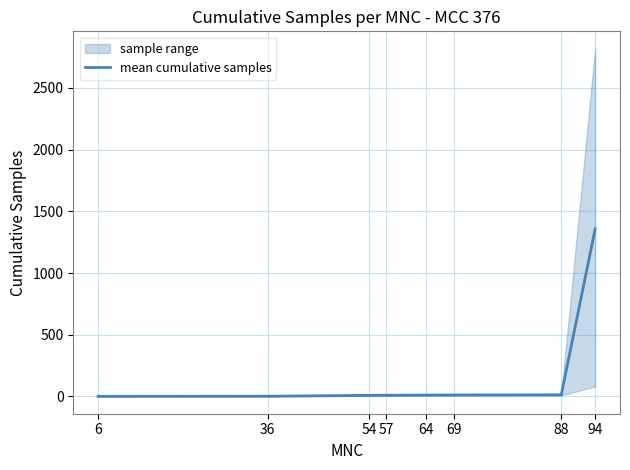

Reading left to right, extract all data points from this chart.

1.0	2.0	9.0	10.0	11.0	12.0	13.0	1357.5